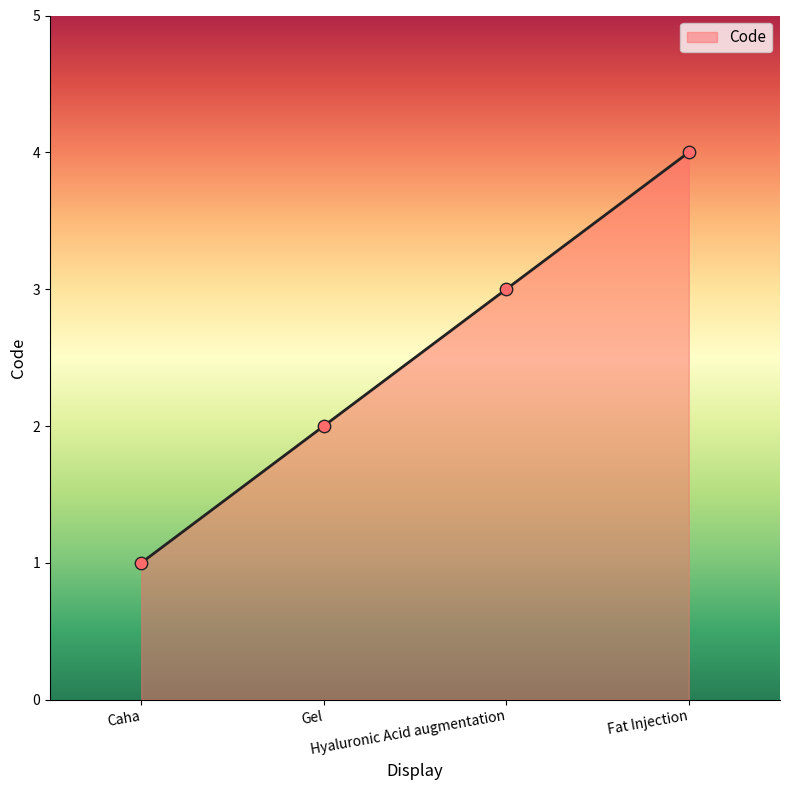

Between Caha and Gel, which is larger?

Gel